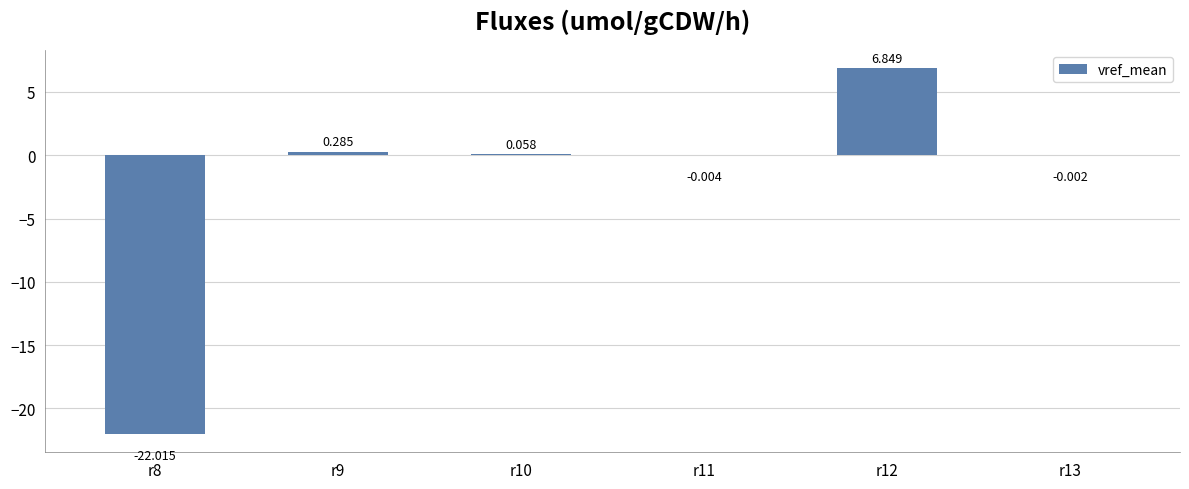

The value at r8 is -8.3. True or false?

False